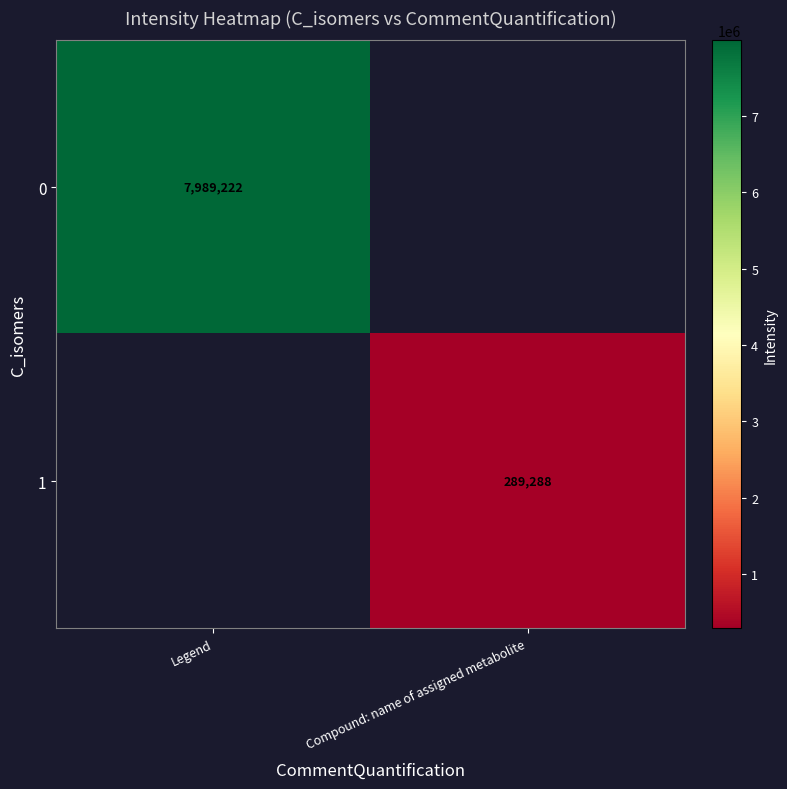

Is the value of 0 at Legend greater than the value of 1 at Compound: name of assigned metabolite?

Yes